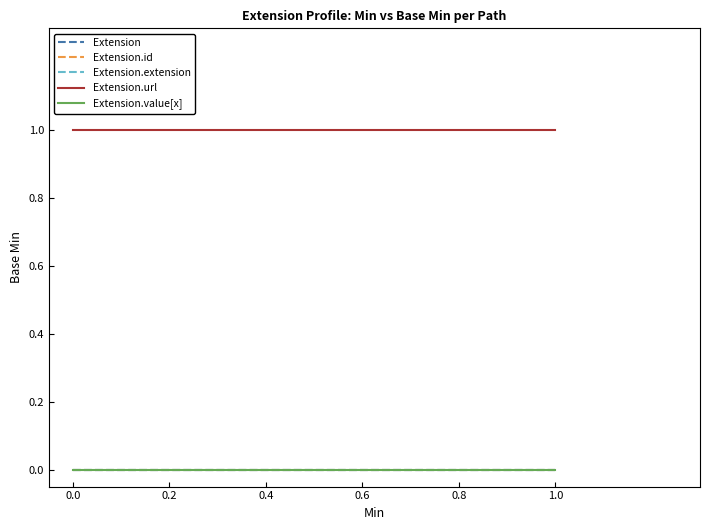

Is the value of Extension.extension at 0.0 greater than the value of Extension.id at 0.0?

No